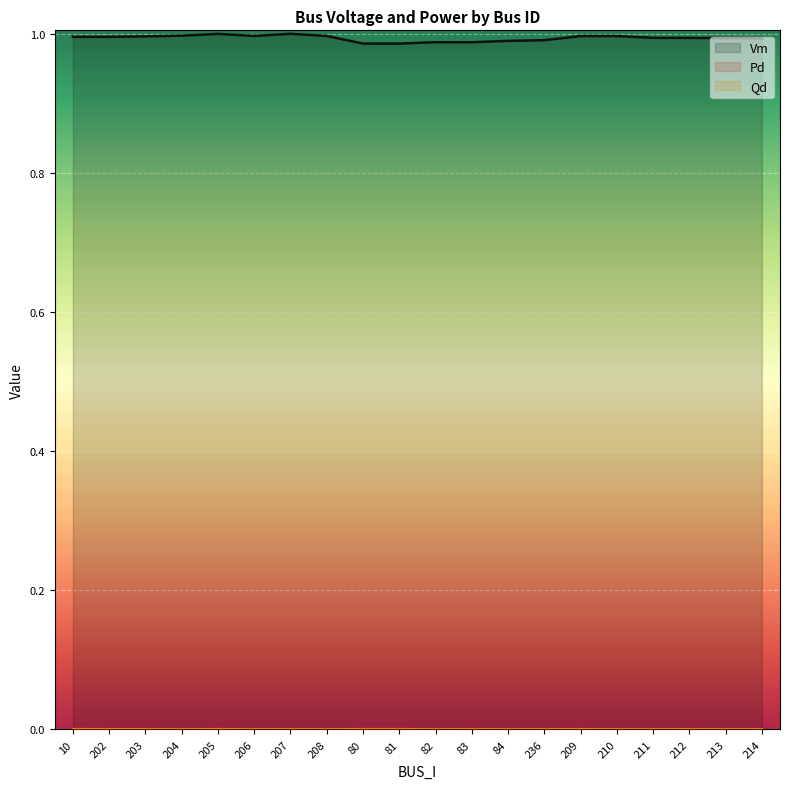

What is the total value across all series at 212?

1.0